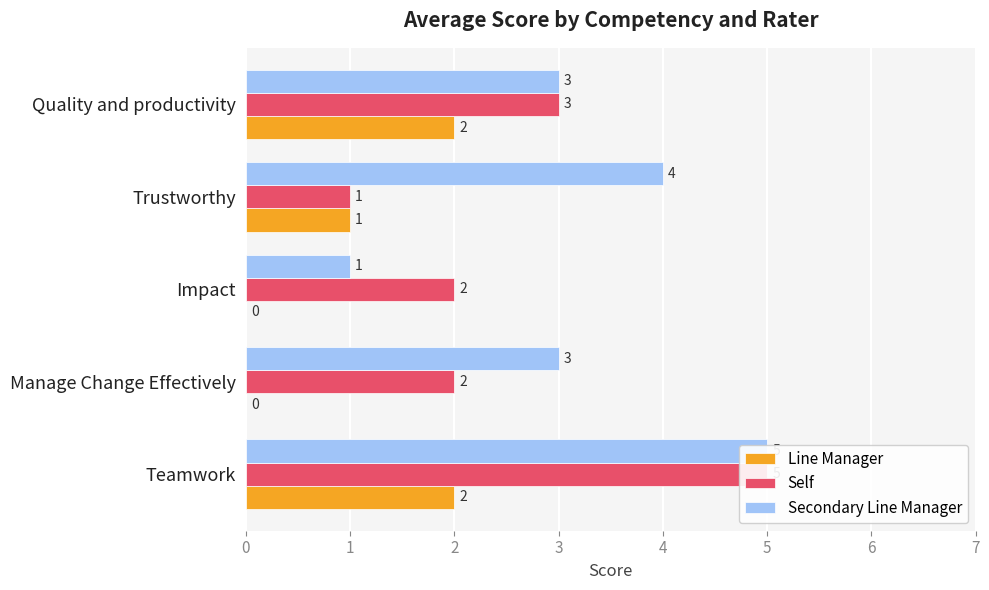

Which series has the largest total across all categories?

Secondary Line Manager